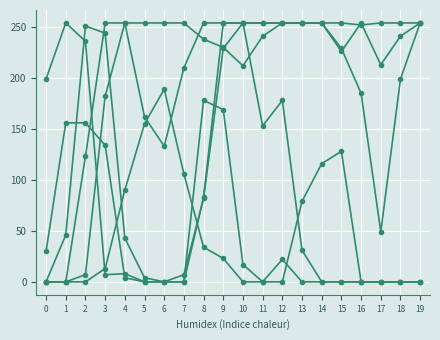

Count the number of data series in this chart.

6